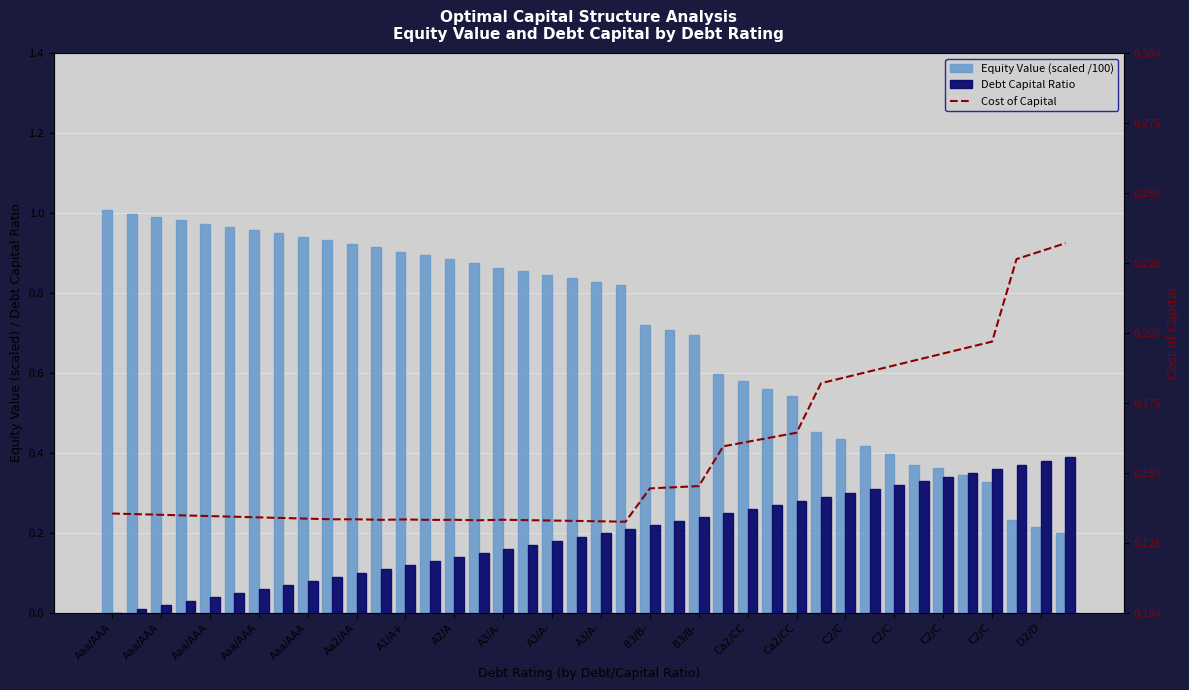

At which label is Cost of Capital closest to 0?

21